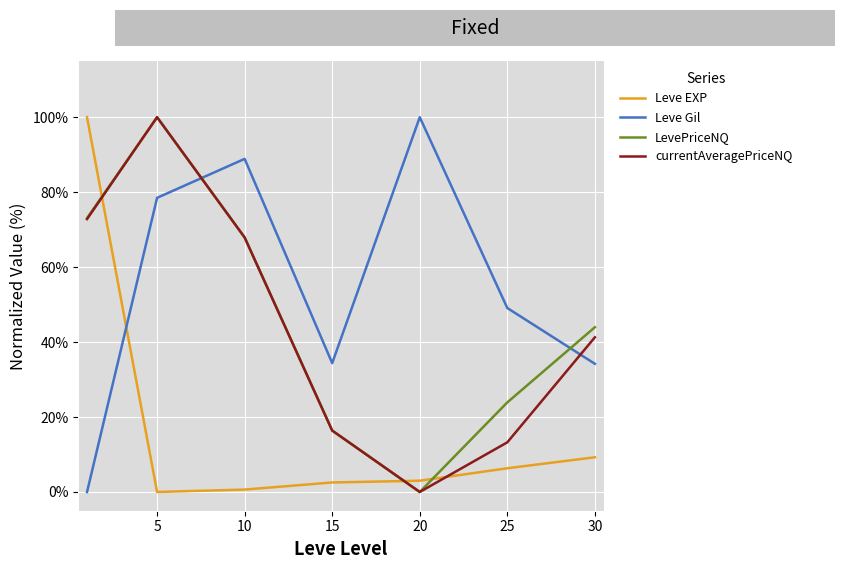

What is the maximum value for LevePriceNQ?

100.0